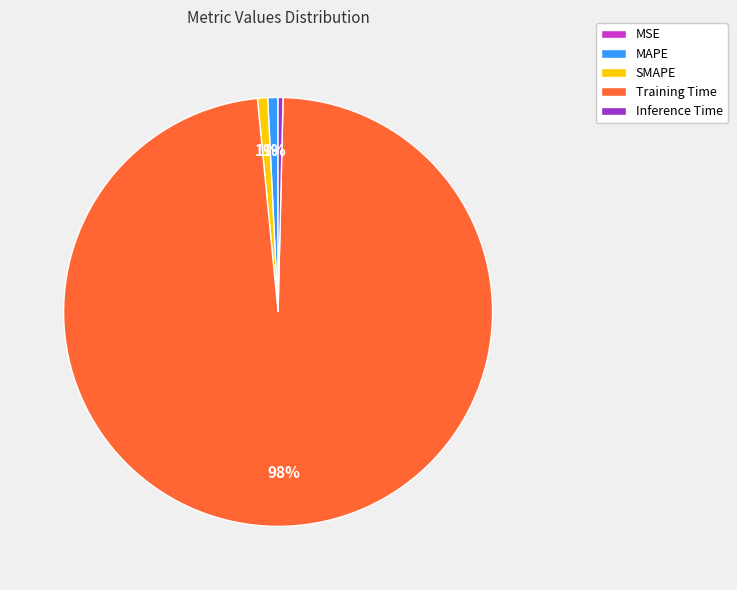

Do Inference Time and SMAPE together represent more than half of the pie?

No